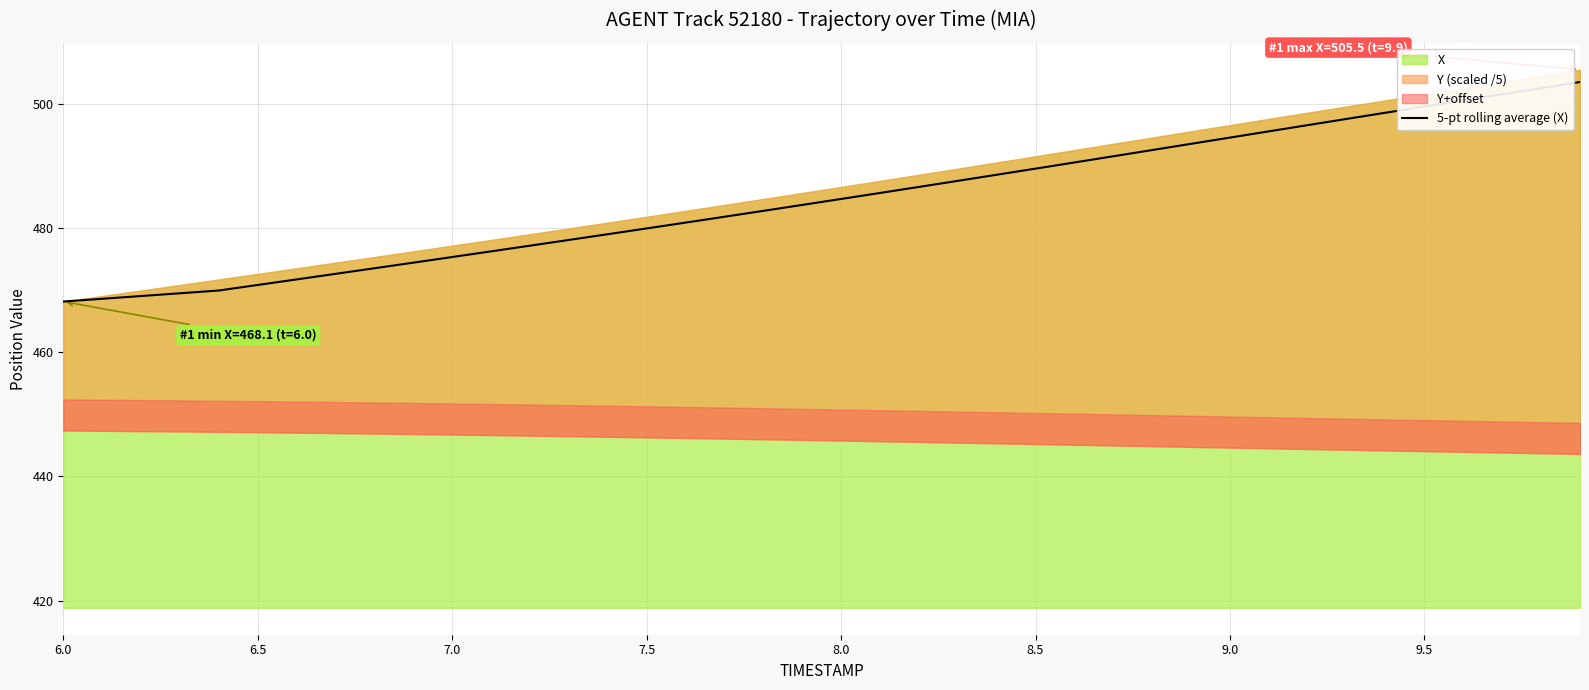

The 5-pt rolling average (X) series shows 470.8 at 6.5. True or false?

True